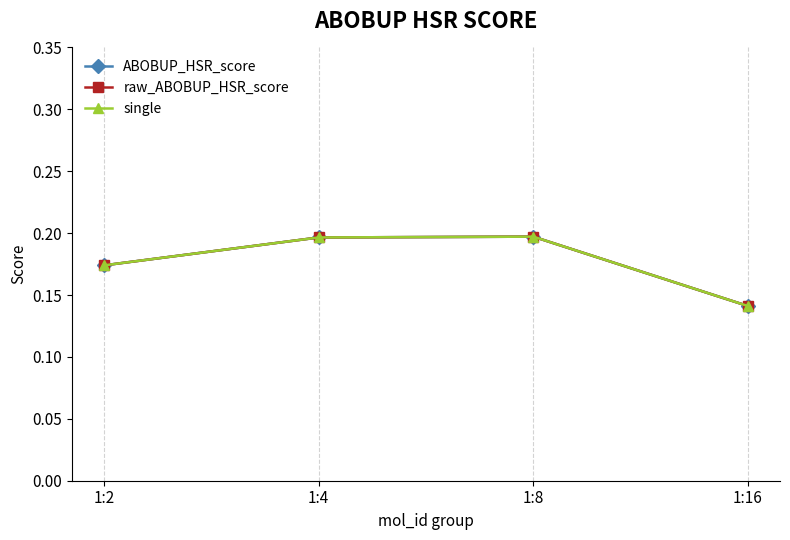

Does the chart have visible grid lines?

Yes